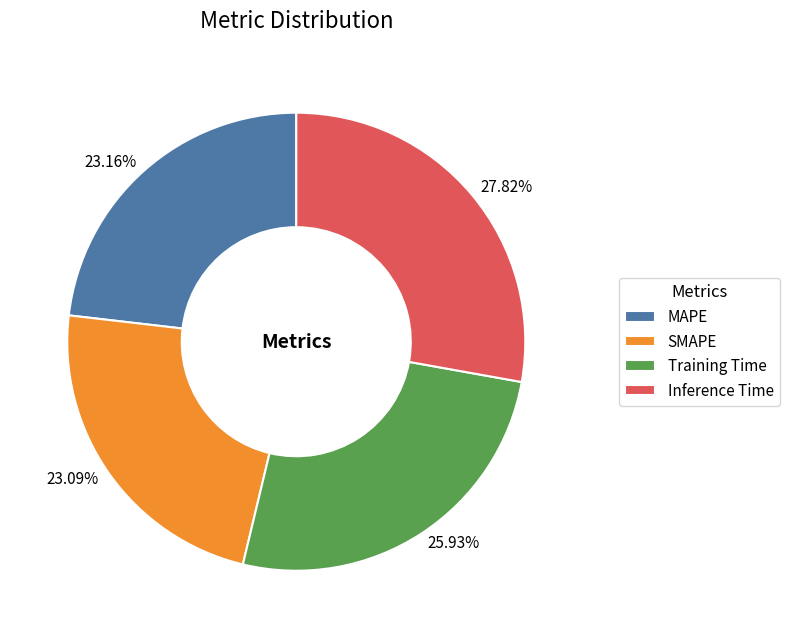

To the nearest percent, what portion does MAPE represent?

23%